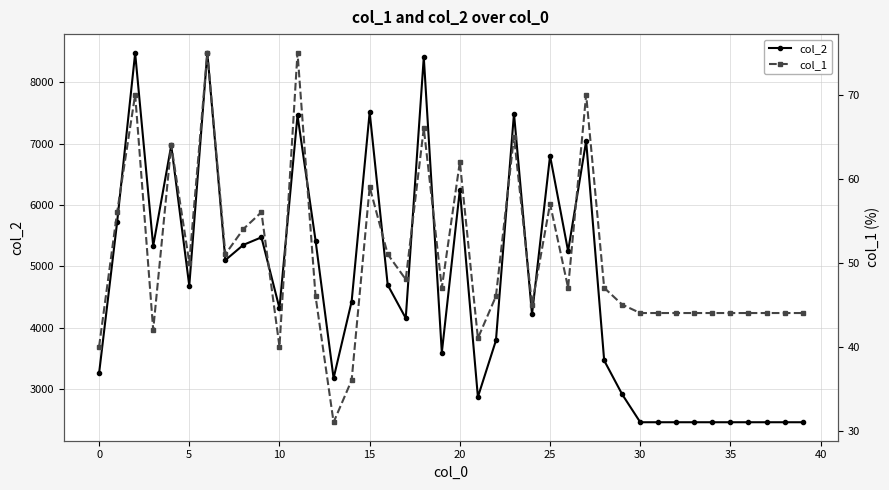

What is the maximum value for col_2?

8481